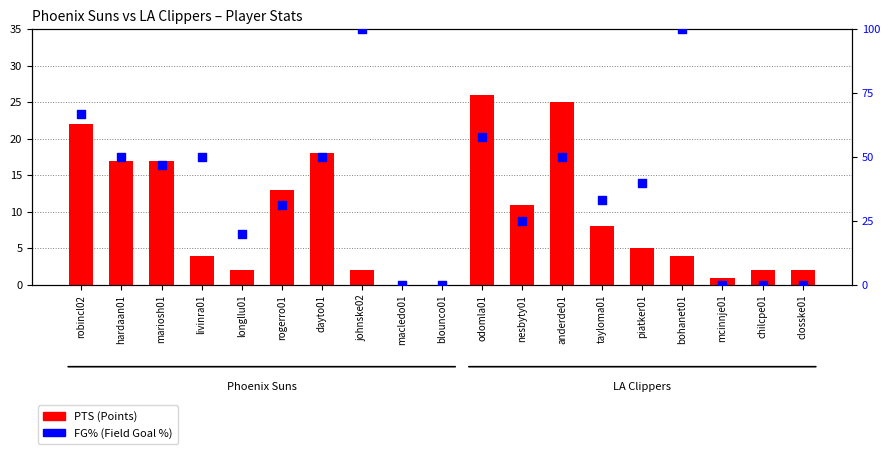

What is the total value across all series at dayto01?

68.0